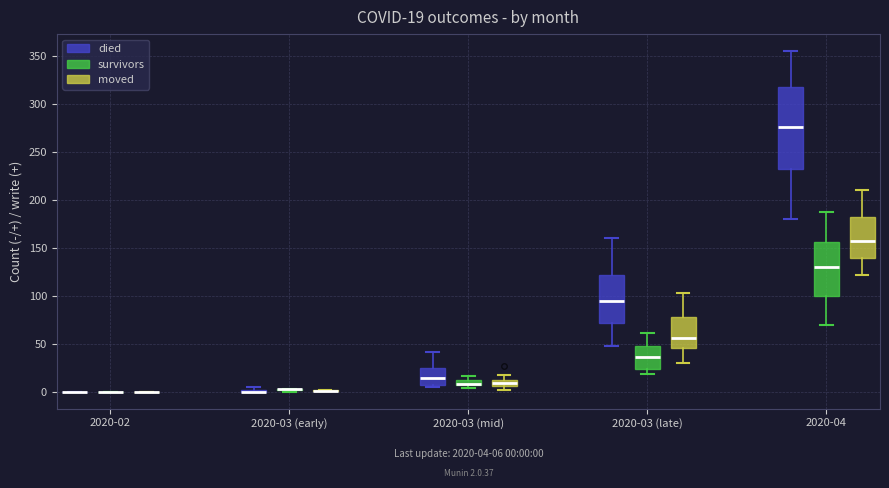

Which box is the tallest, from its lower edge to its upper edge?

2020-04 (died)